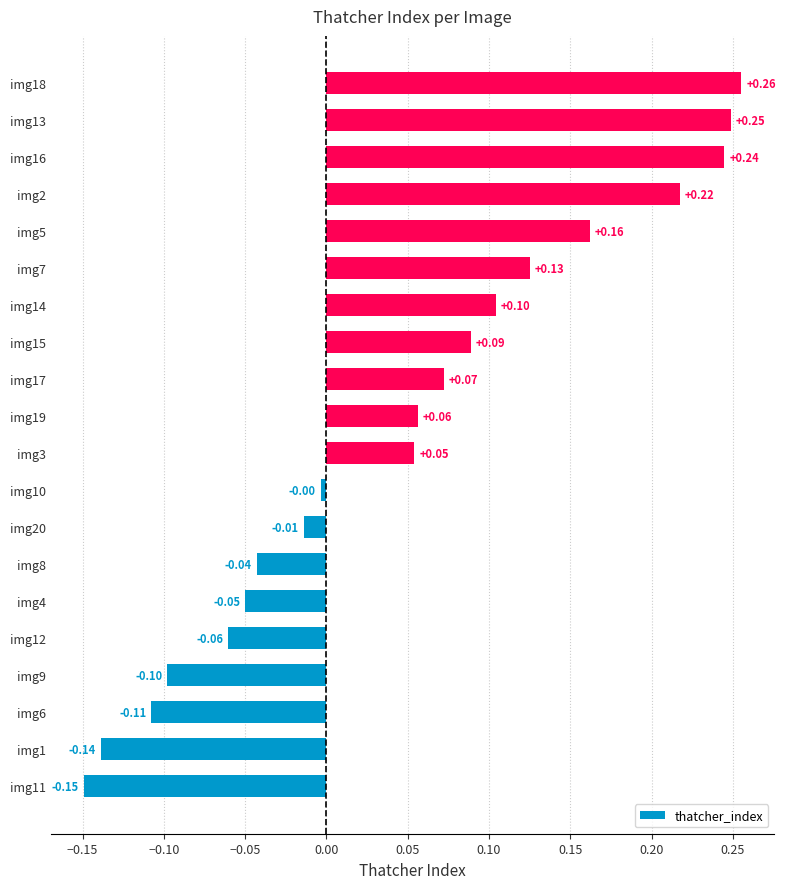

Which has a higher value, img17 or img3?

img17